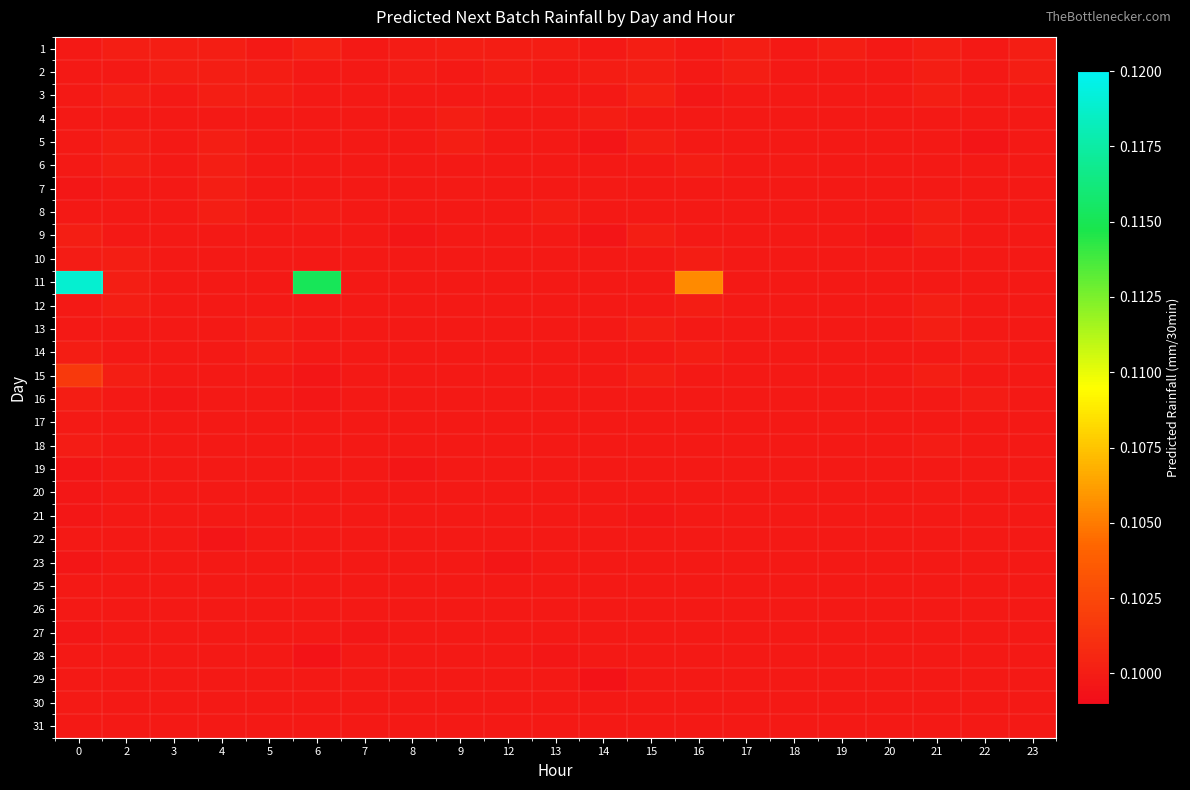

Count the number of categories in the chart.

21